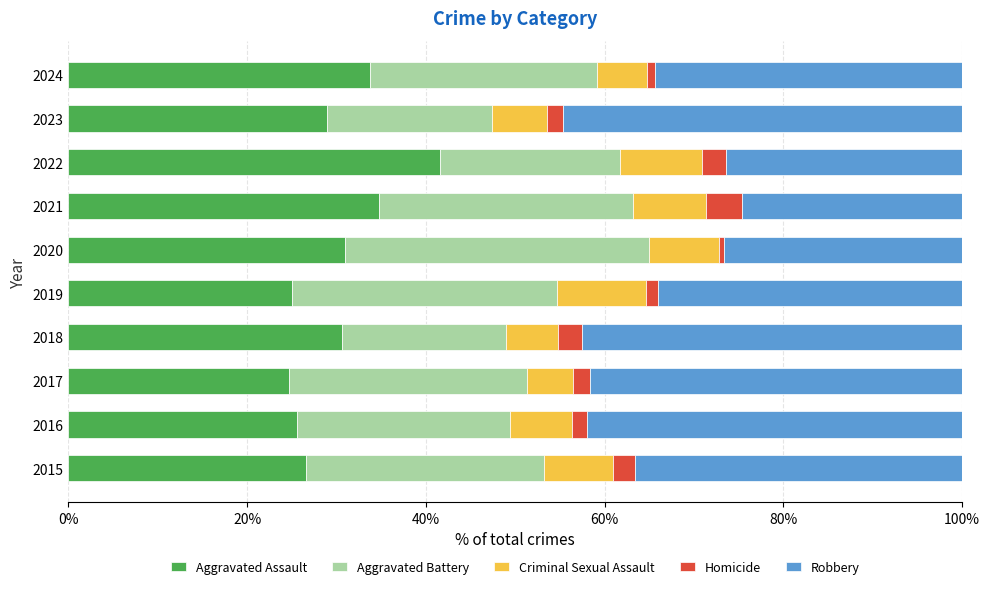

At which label does Aggravated Assault reach its peak?

2022